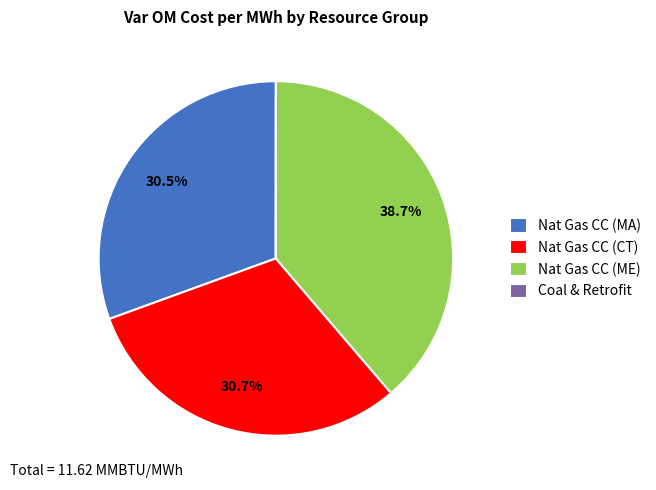

What percentage is NOT represented by Nat Gas CC (ME)?

61.3%